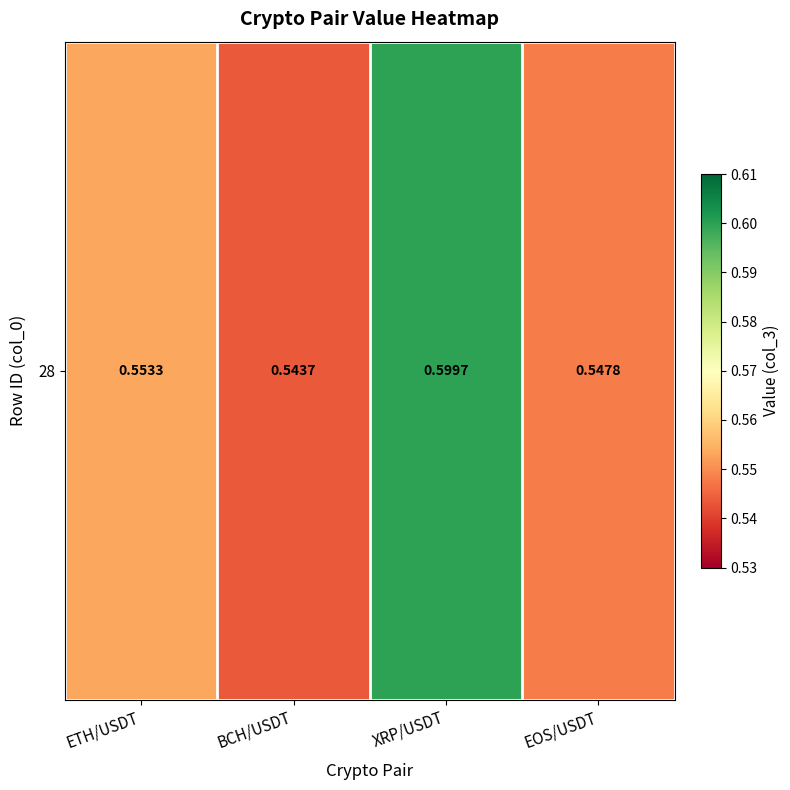

Reading left to right, extract all data points from this chart.

ETH/USDT=0.6	BCH/USDT=0.5	XRP/USDT=0.6	EOS/USDT=0.5